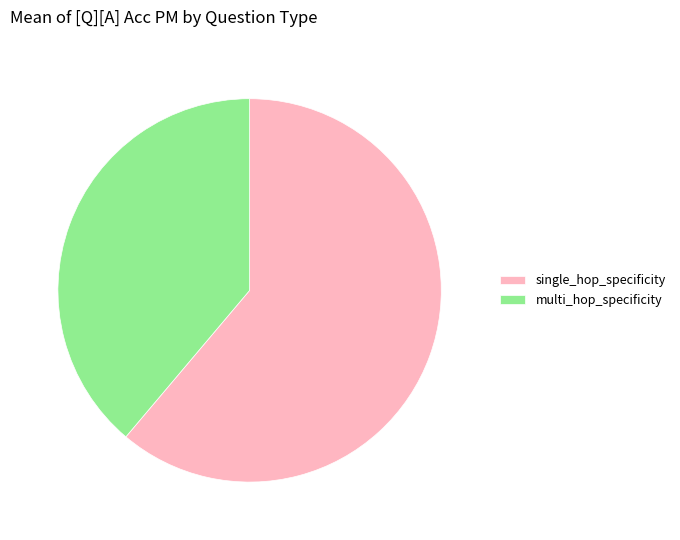

Which slice is the largest?

single_hop_specificity